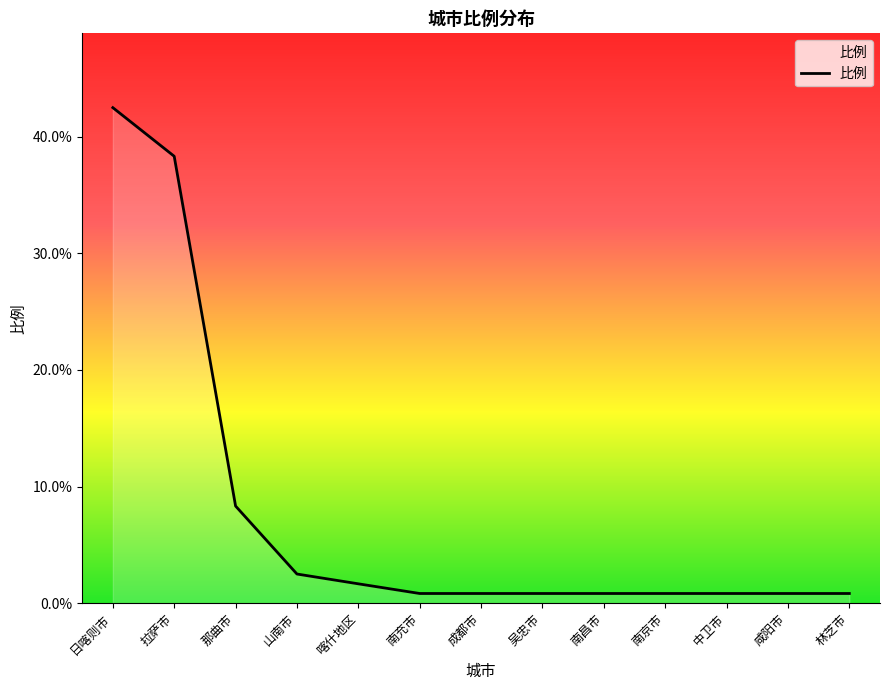

Reading left to right, what are all the values shown in this chart?

日喀则市=42.5	拉萨市=38.3	那曲市=8.3	山南市=2.5	喀什地区=1.7	南充市=0.8	成都市=0.8	吴忠市=0.8	南昌市=0.8	南京市=0.8	中卫市=0.8	咸阳市=0.8	林芝市=0.8